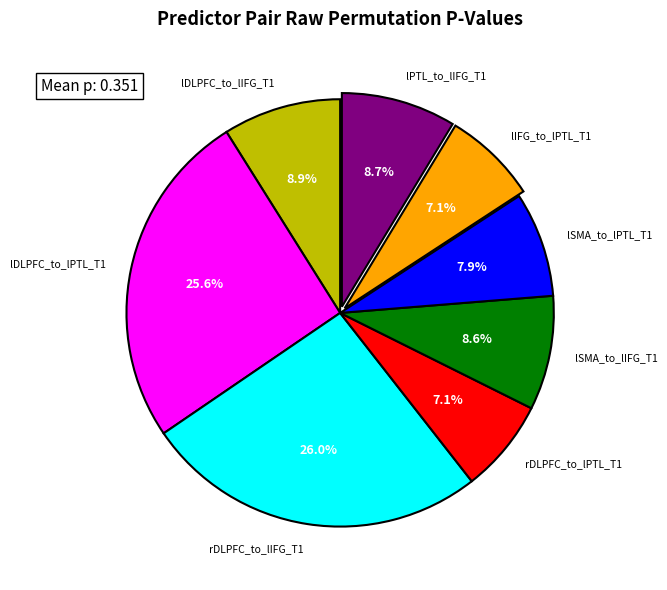

Does lDLPFC_to_lPTL_T1 represent more than half of the total?

No